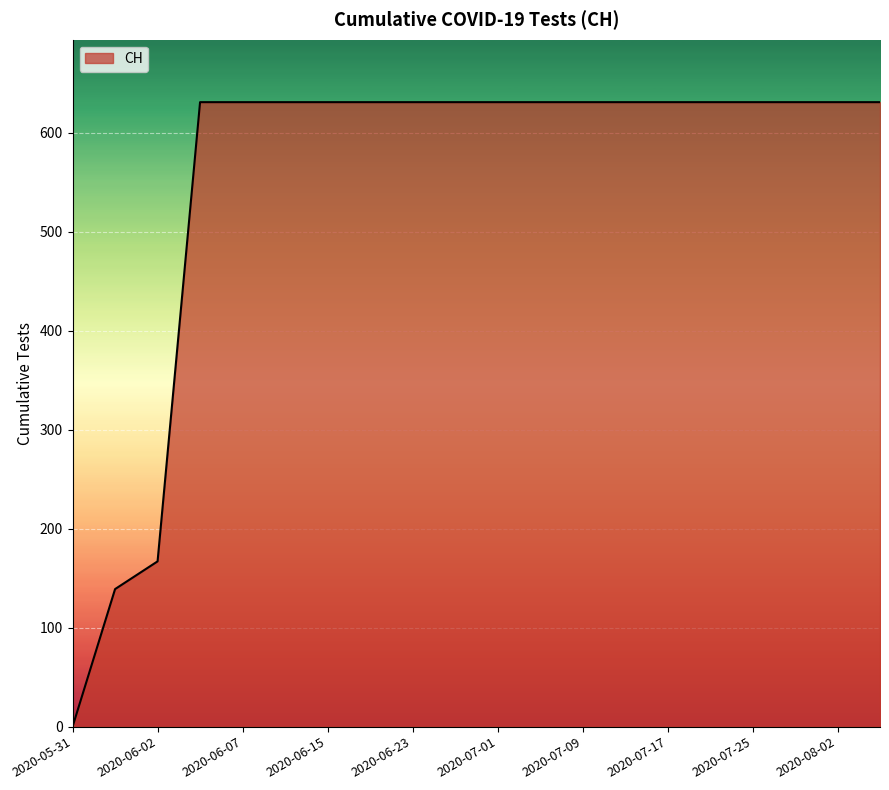

What is the greatest value displayed?

631